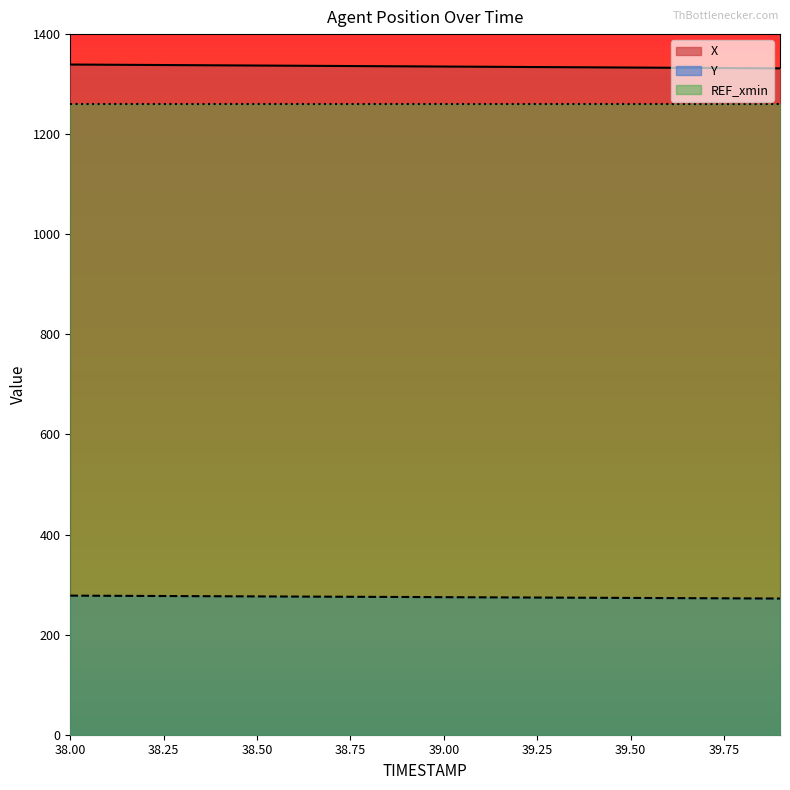

True or false: X has more than 2 points higher than both neighbors.

False